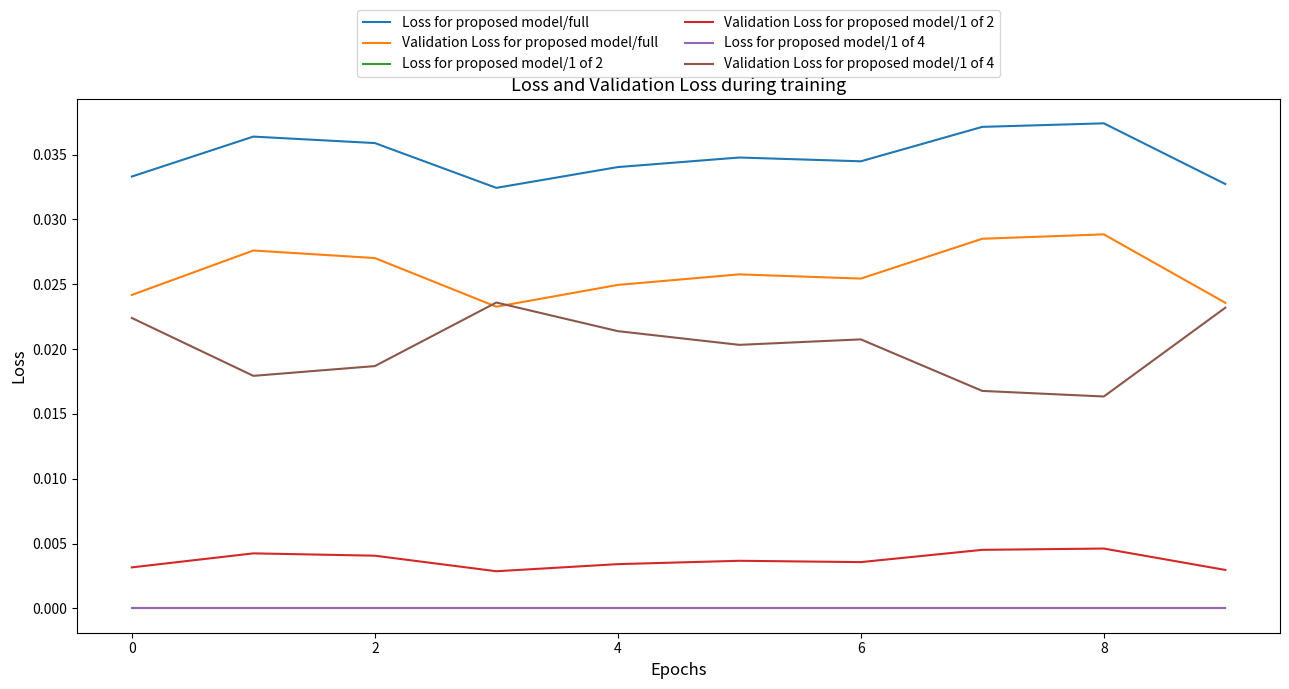

Does the chart have visible grid lines?

No